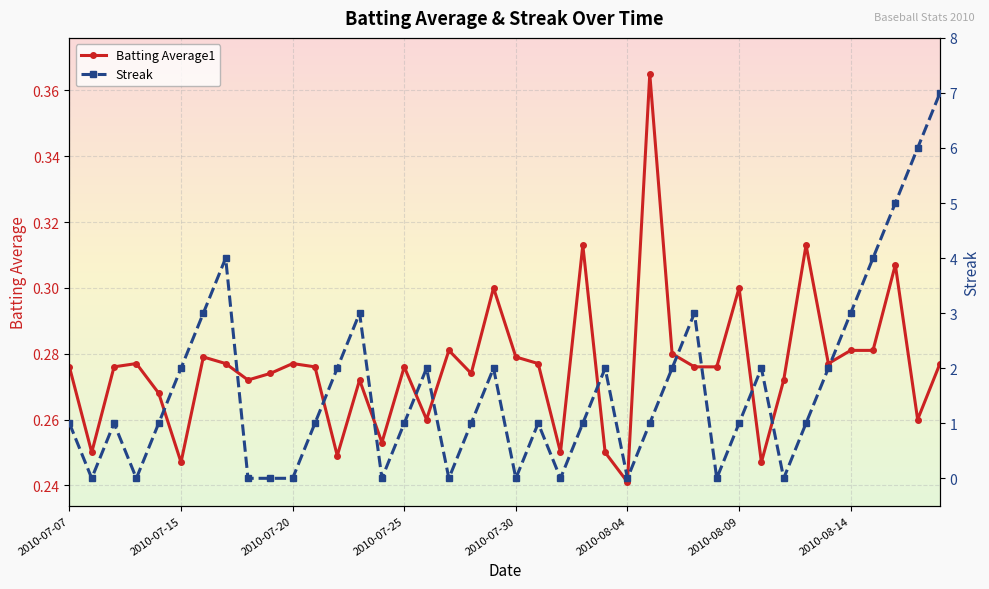

Where is the first local maximum for Batting Average1?

2010-07-10